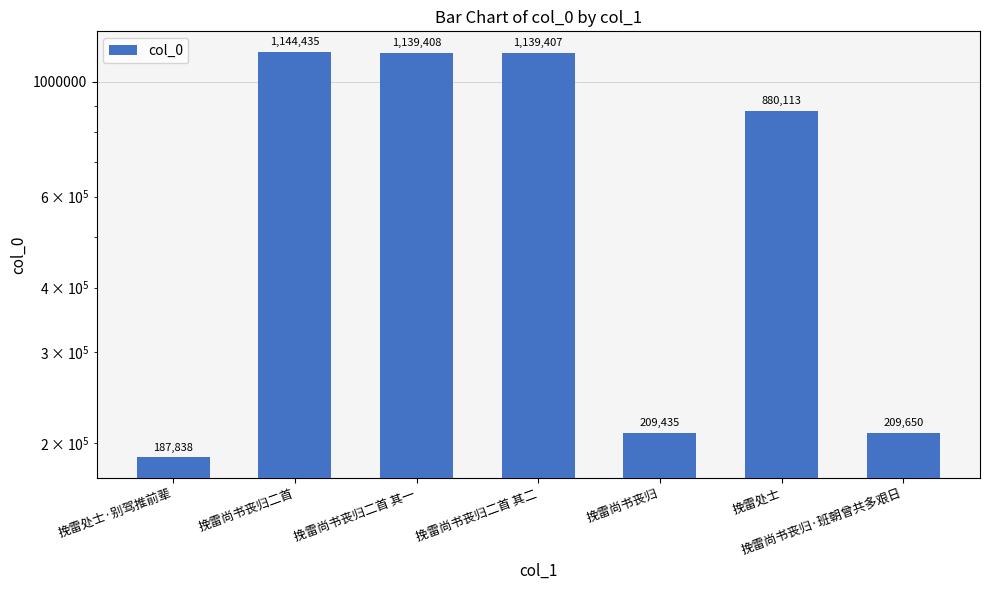

What is the value of the 2nd bar from the left?

1144435